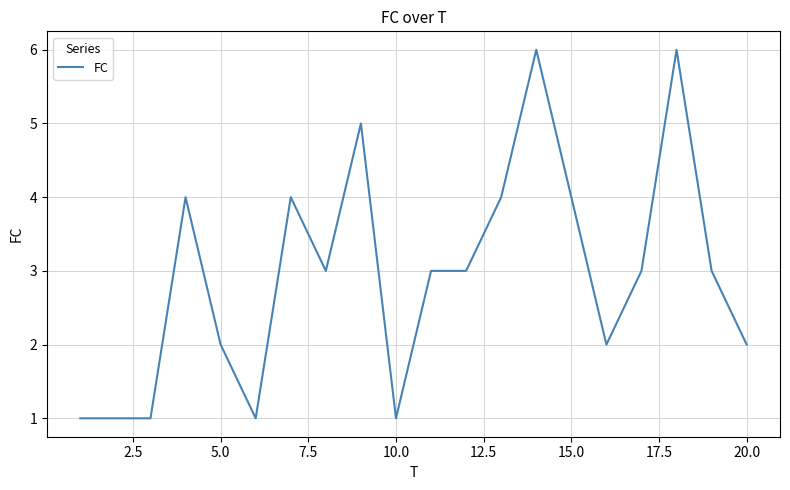

What is the difference between the maximum and minimum values?

5